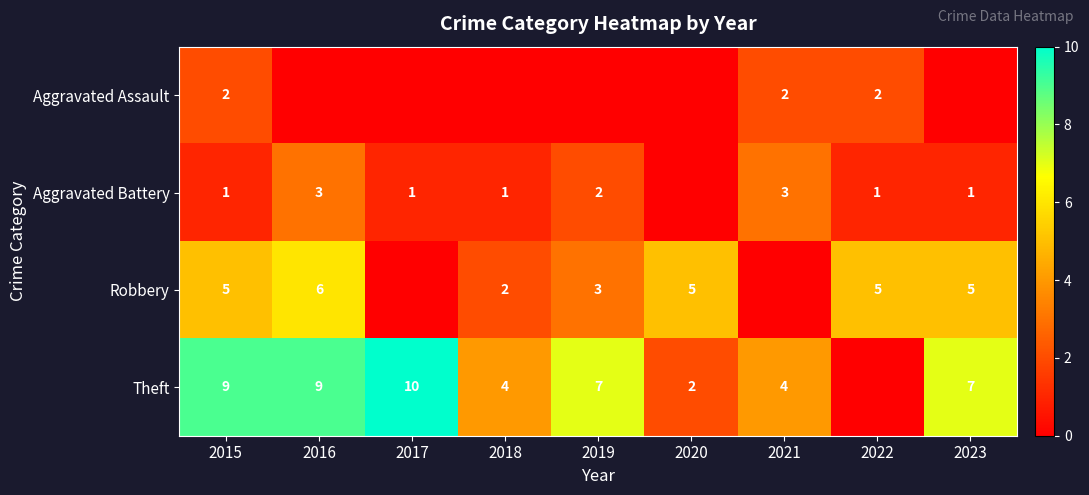

What is the spread (max minus min) of values at 2022?

5